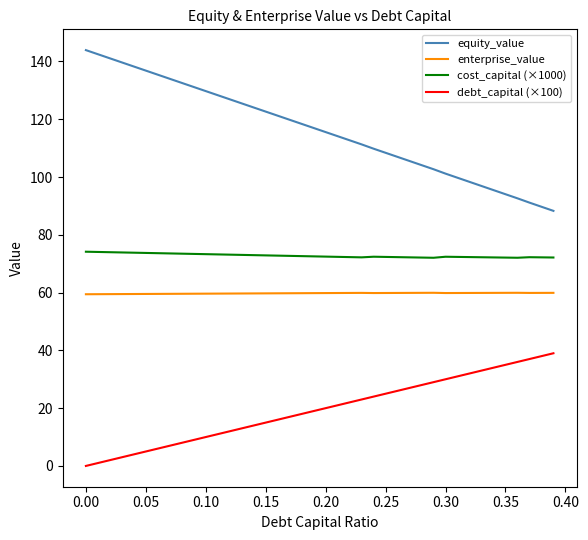

True or false: equity_value and cost_capital (×1000) intersect in this chart.

False